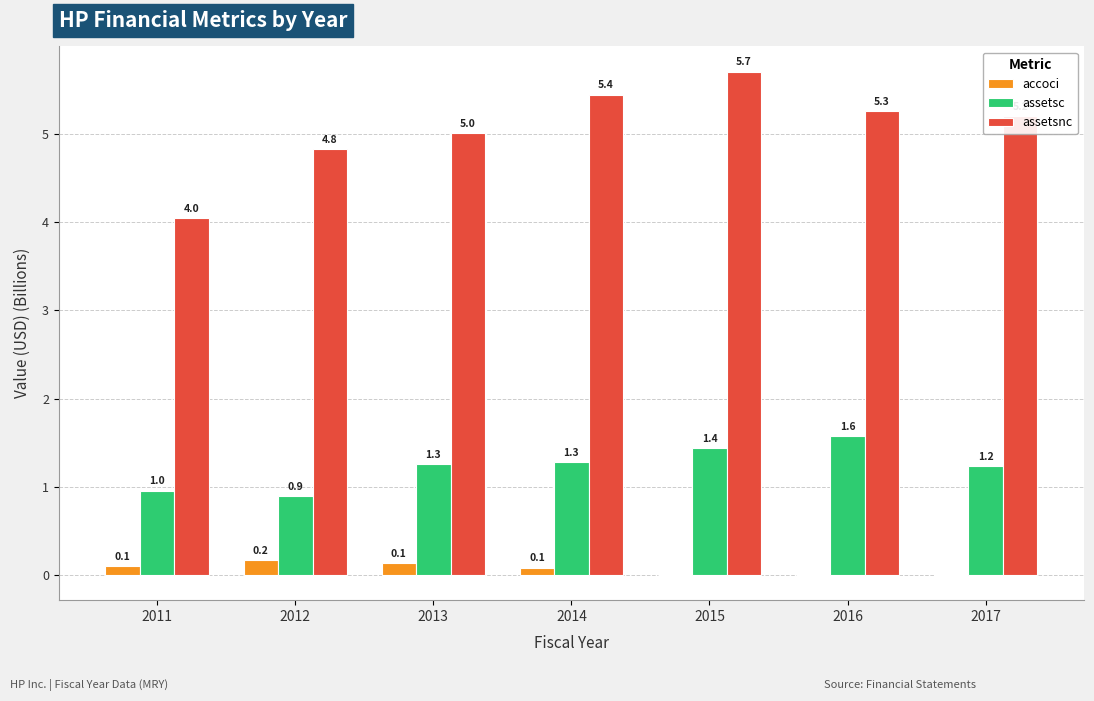

The value of assetsnc at 2012 is 2.7. True or false?

False